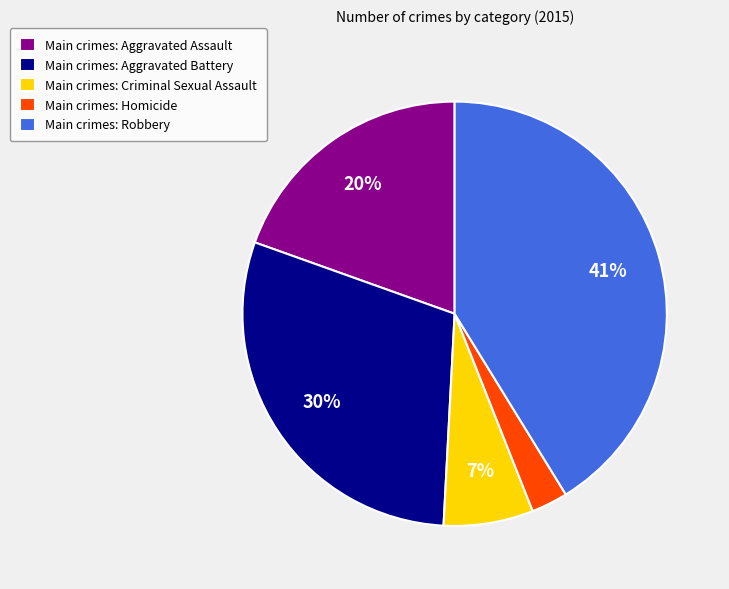

Combined, do Main crimes: Criminal Sexual Assault and Main crimes: Robbery account for over 50%?

No